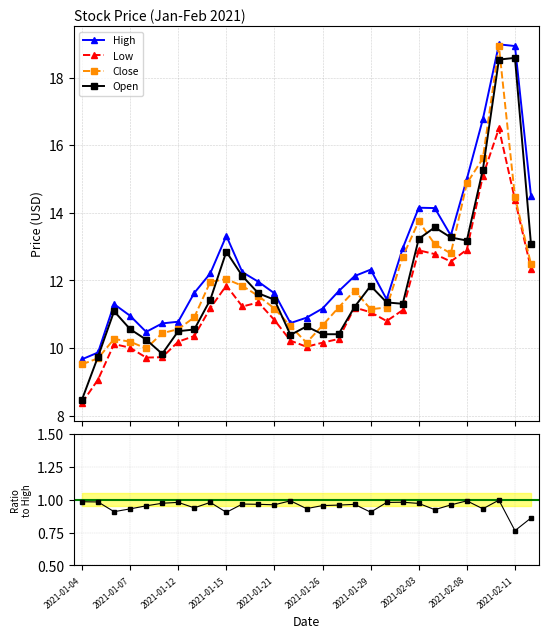

What is the value of the Close point at the 17th from the left?

11.2